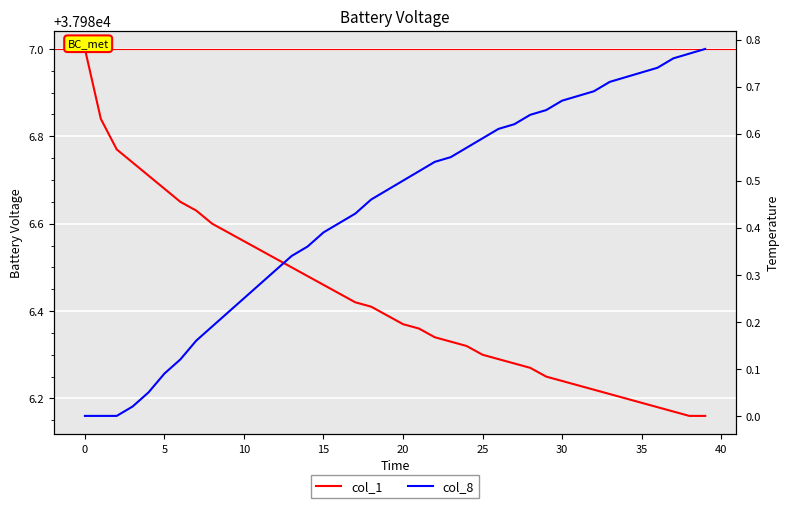

What are all the series names shown in the legend?

col_1, col_8